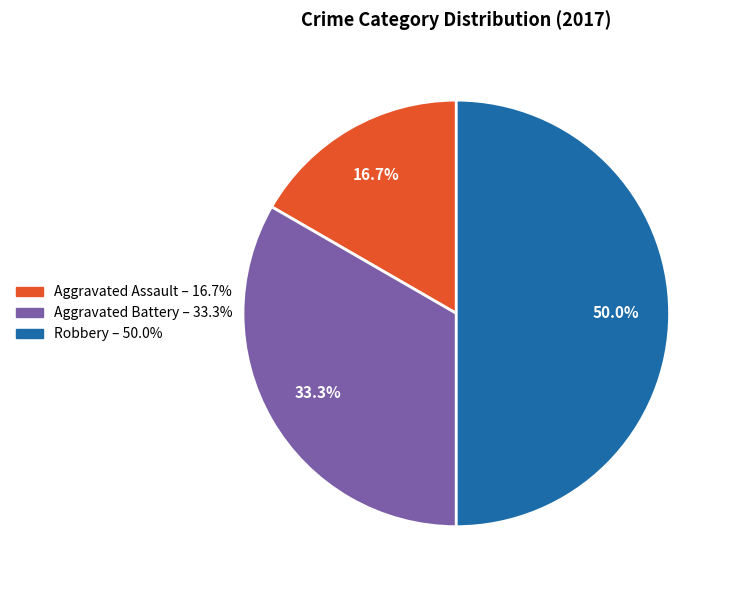

Is it true that Robbery is 50% of the pie?

True